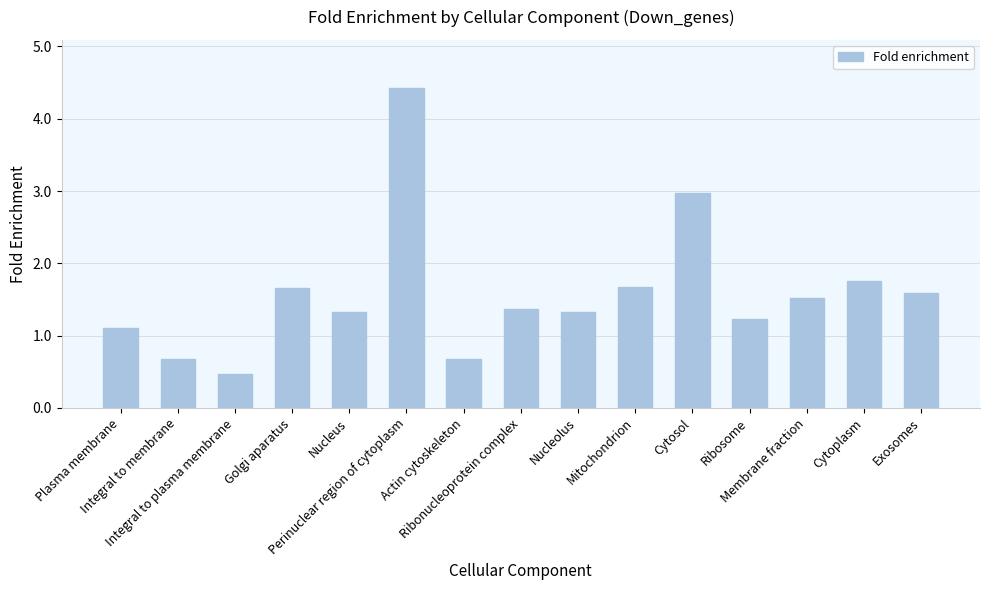

Count the number of data series in this chart.

1